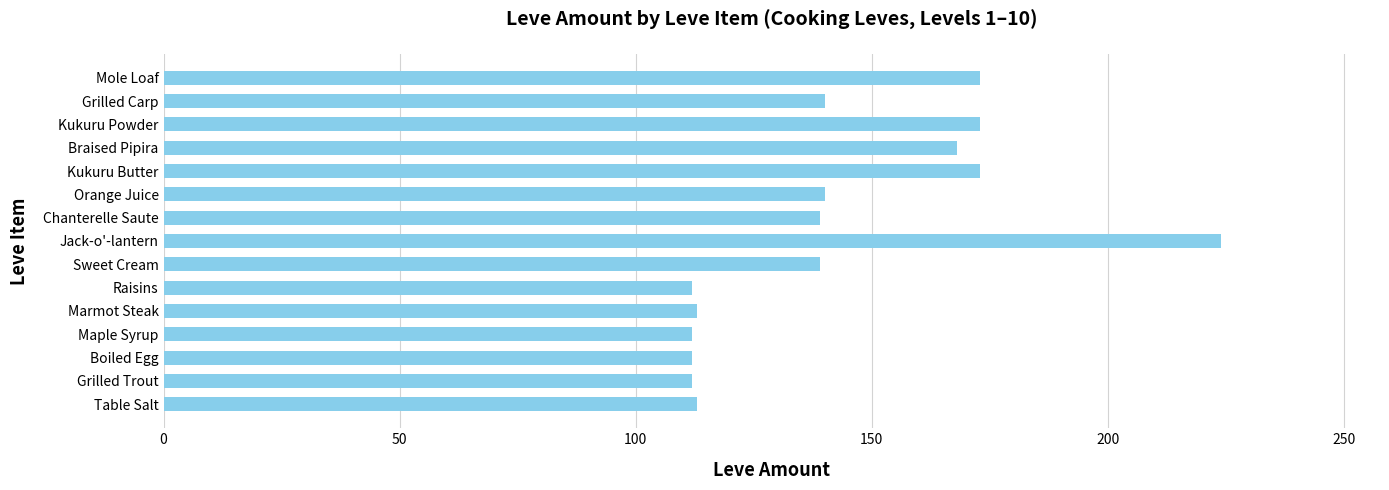

Count the number of data series in this chart.

1